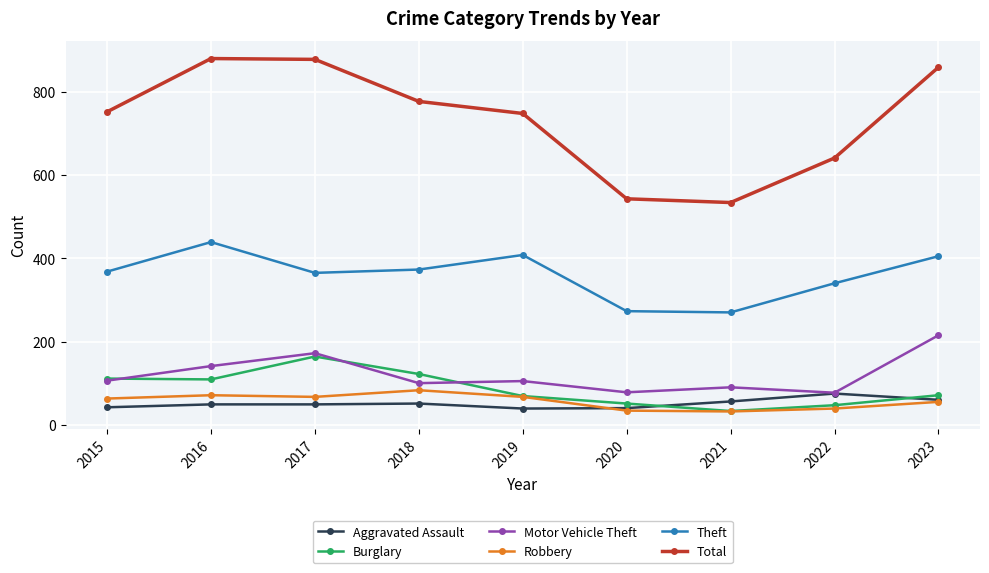

Which series has the largest total across all categories?

Total